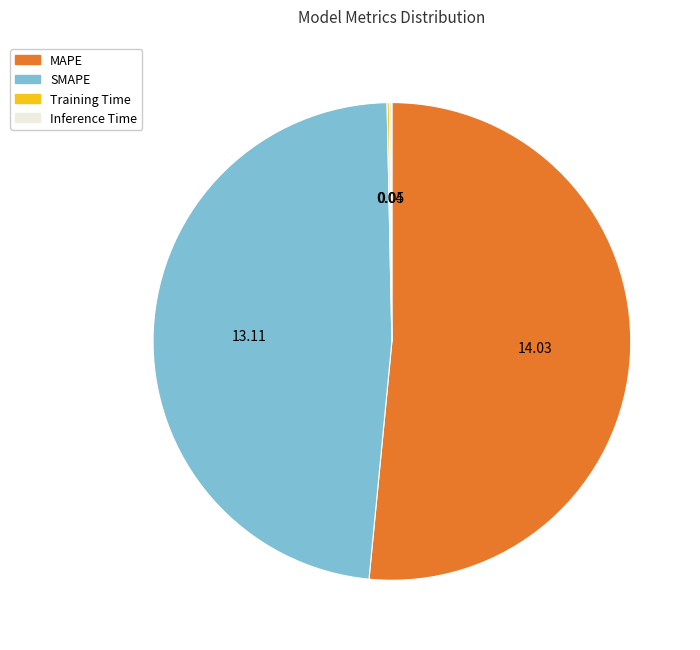

What is the largest slice in the pie chart?

MAPE